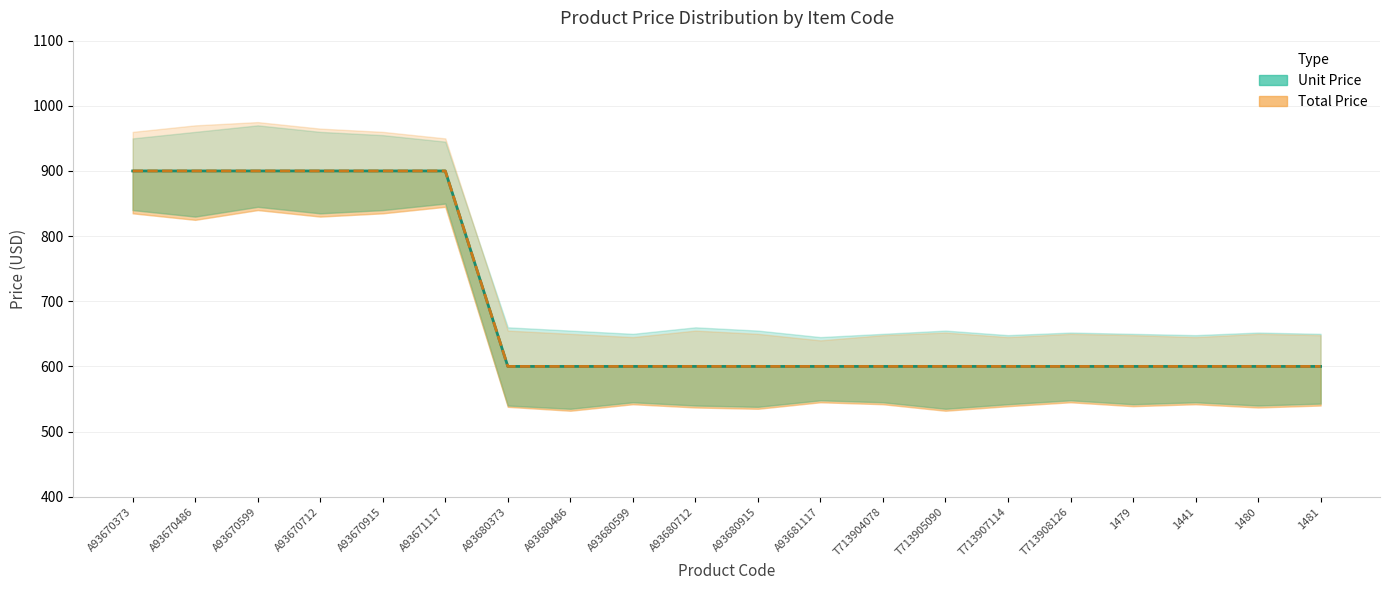

Reading left to right, list all the values displayed in this chart.

Unit Price: 900	900	900	900	900	900	600	600	600	600	600	600	600	600	600	600	600	600	600	600
Total Price: 900	900	900	900	900	900	600	600	600	600	600	600	600	600	600	600	600	600	600	600